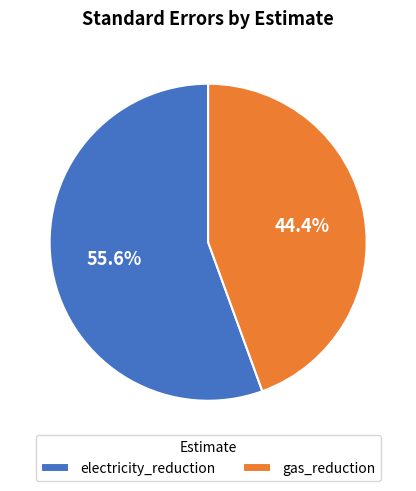

To the nearest percent, what is the average slice percentage?

50%